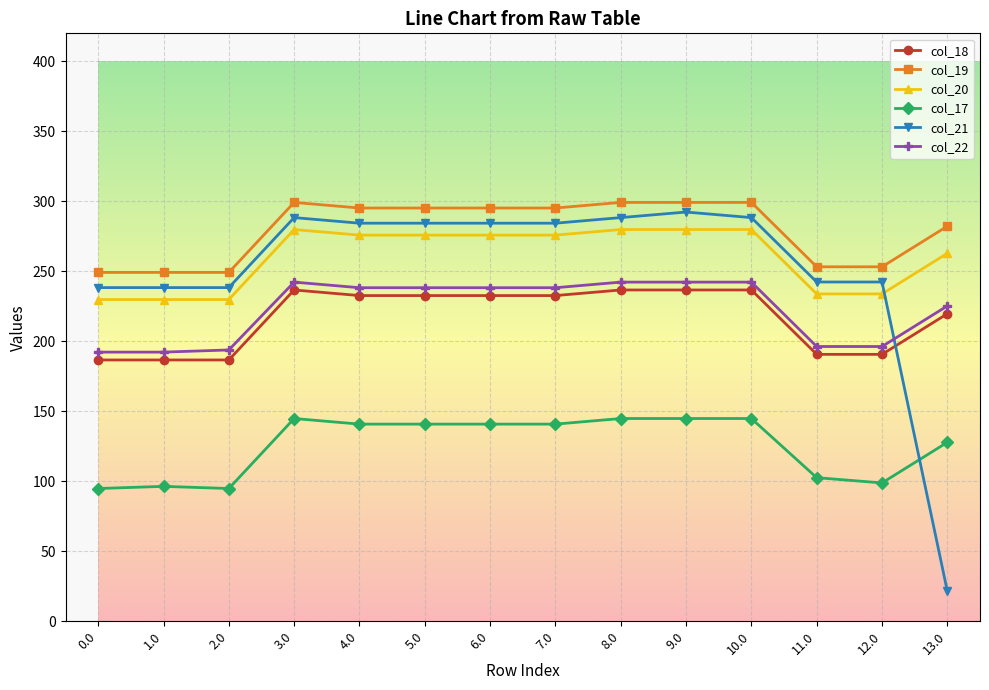

At which label is col_22 closest to 217?

13.0